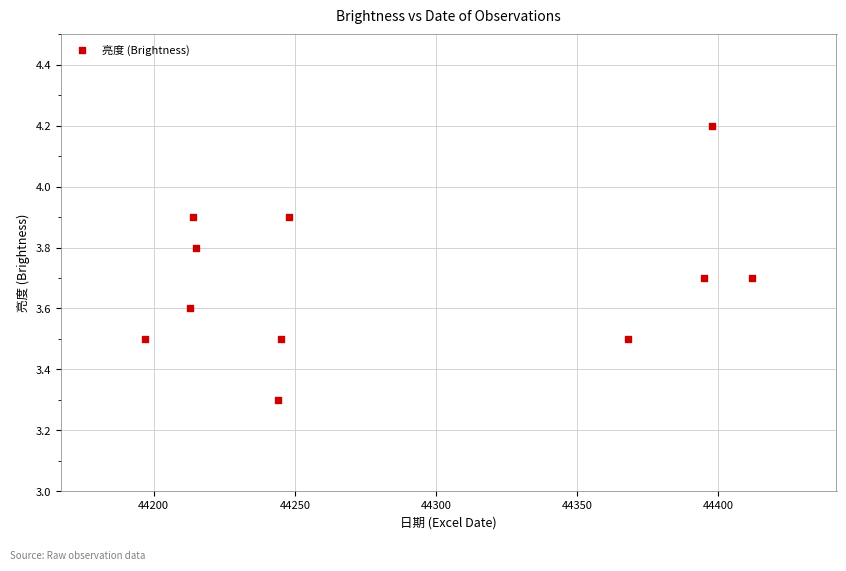

What is the average X value?

44286.3